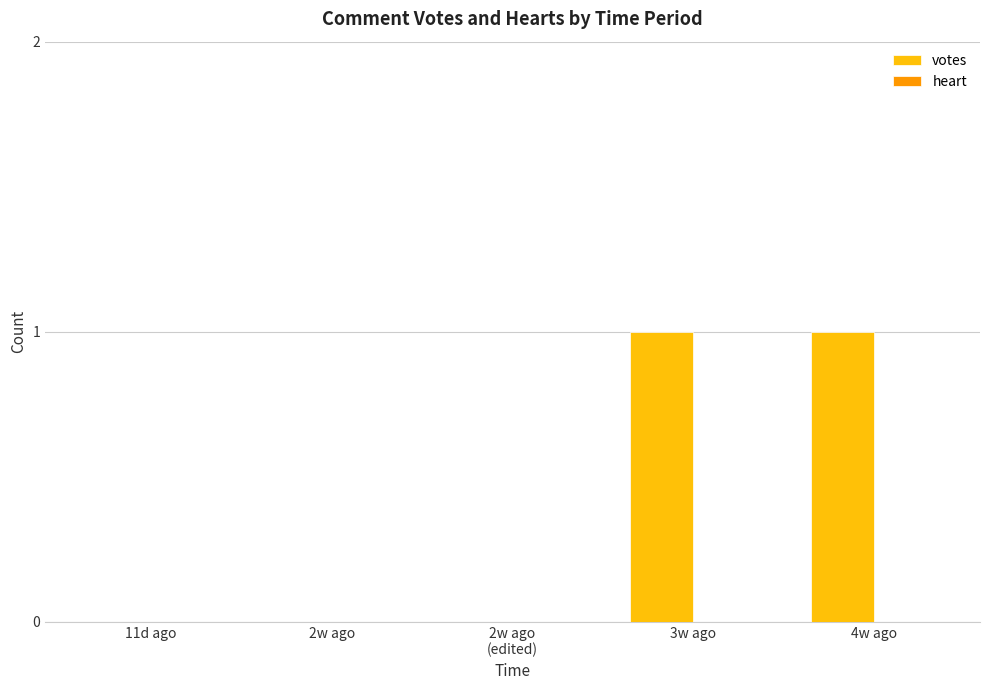

How many series are shown in this chart?

1